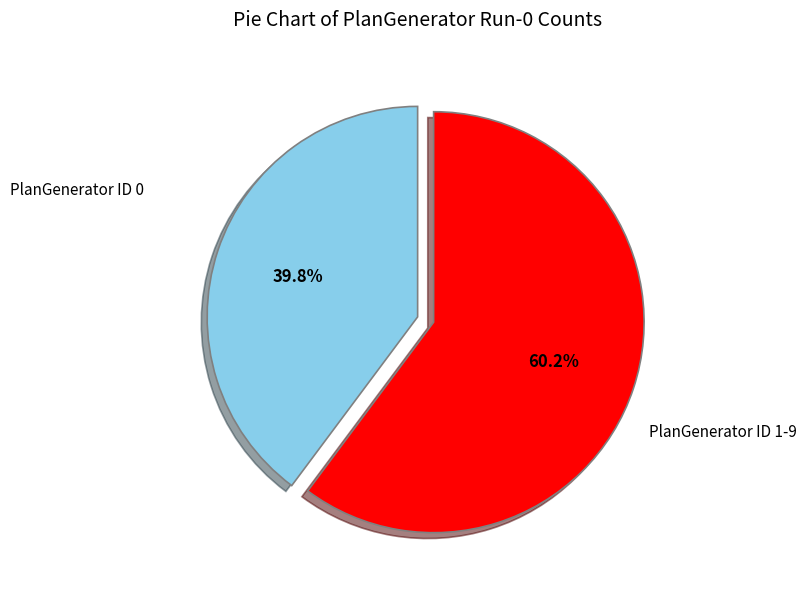

Rank the categories by value from highest to lowest.

PlanGenerator ID 1-9, PlanGenerator ID 0